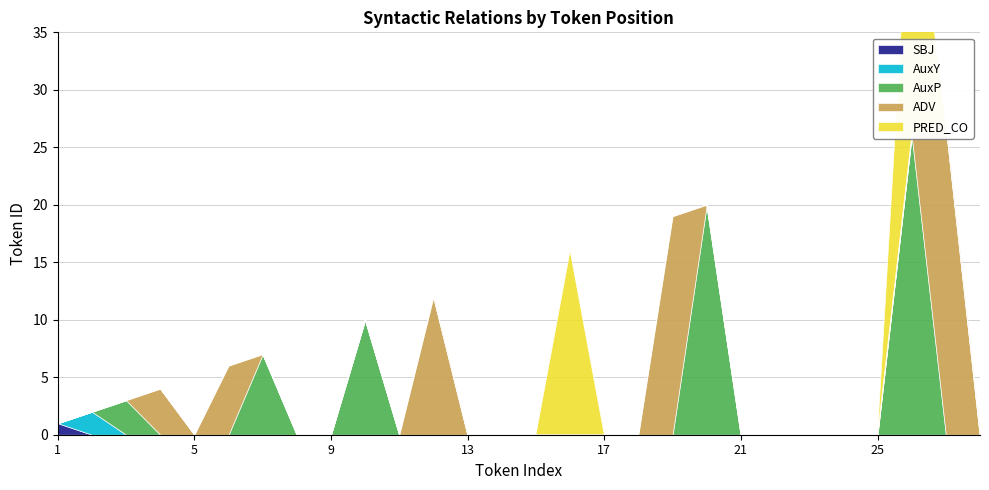

The PRED_CO series shows 9 at 20. True or false?

False